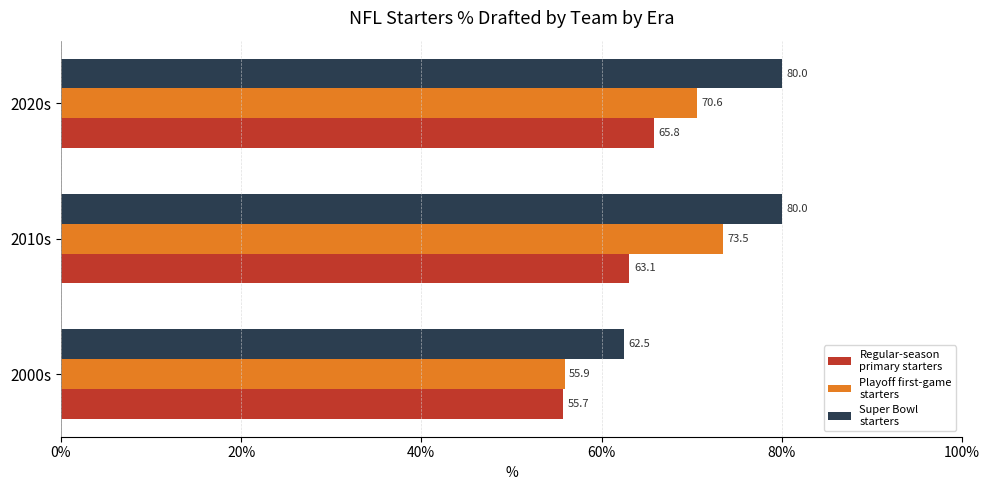

What is the spread (max minus min) of values at 2000s?

6.8